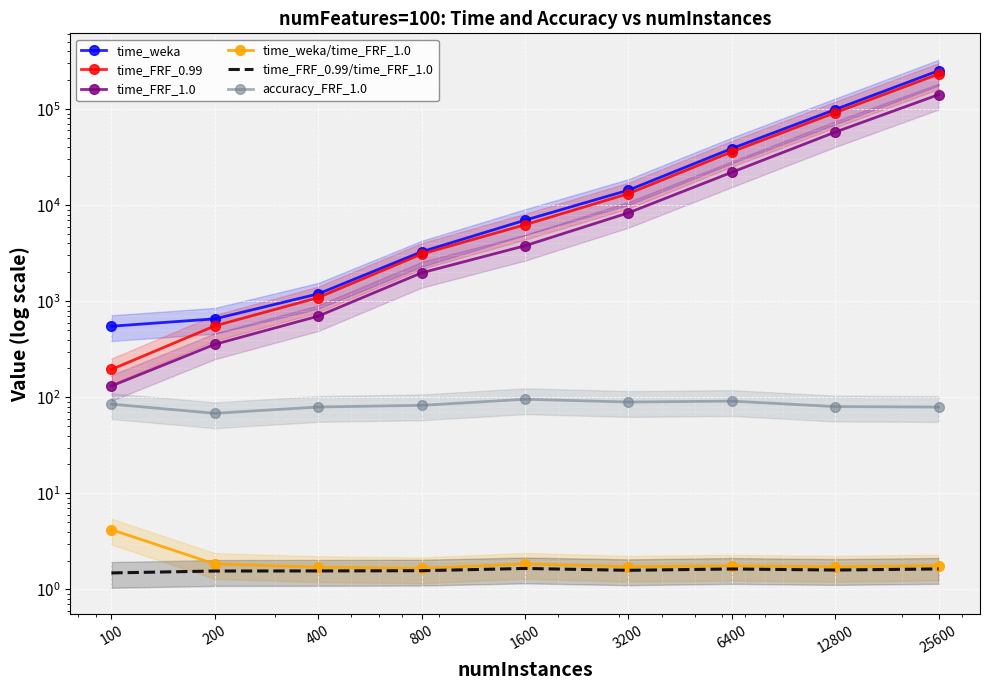

Which series has the largest total across all categories?

time_weka